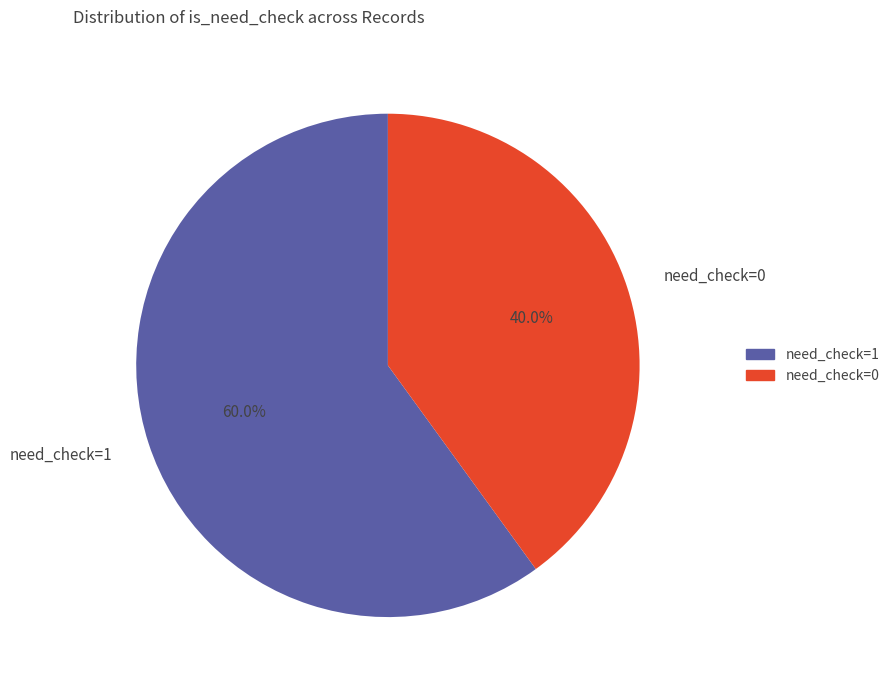

Is the sum of need_check=0 and need_check=1 greater than half?

Yes